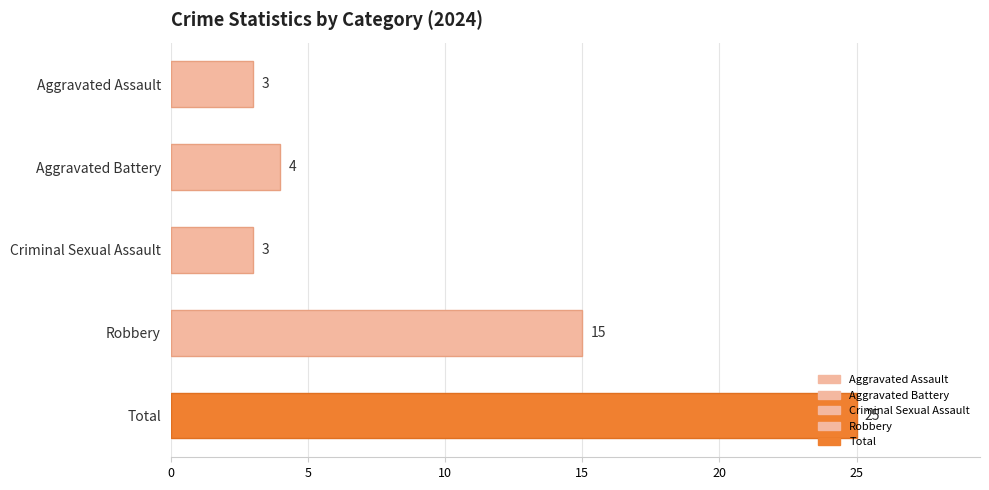

What is the sum of the values at Total and Aggravated Battery?

29